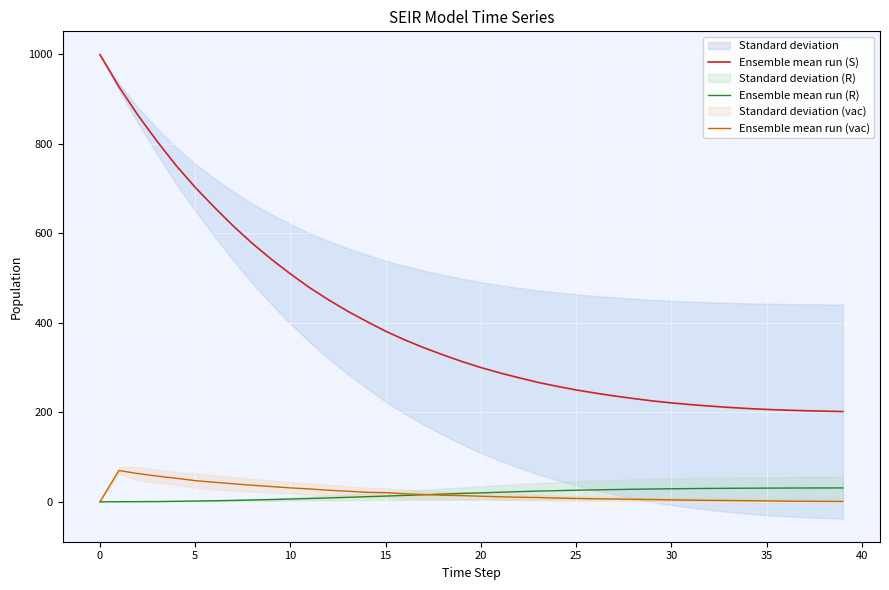

What is the highest value of the Ensemble mean run (S) series?

999.0